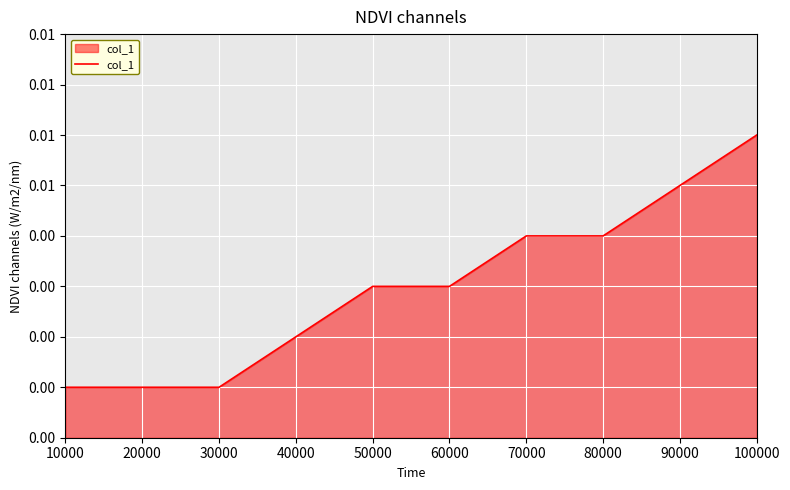

How many lines are shown in the chart?

1